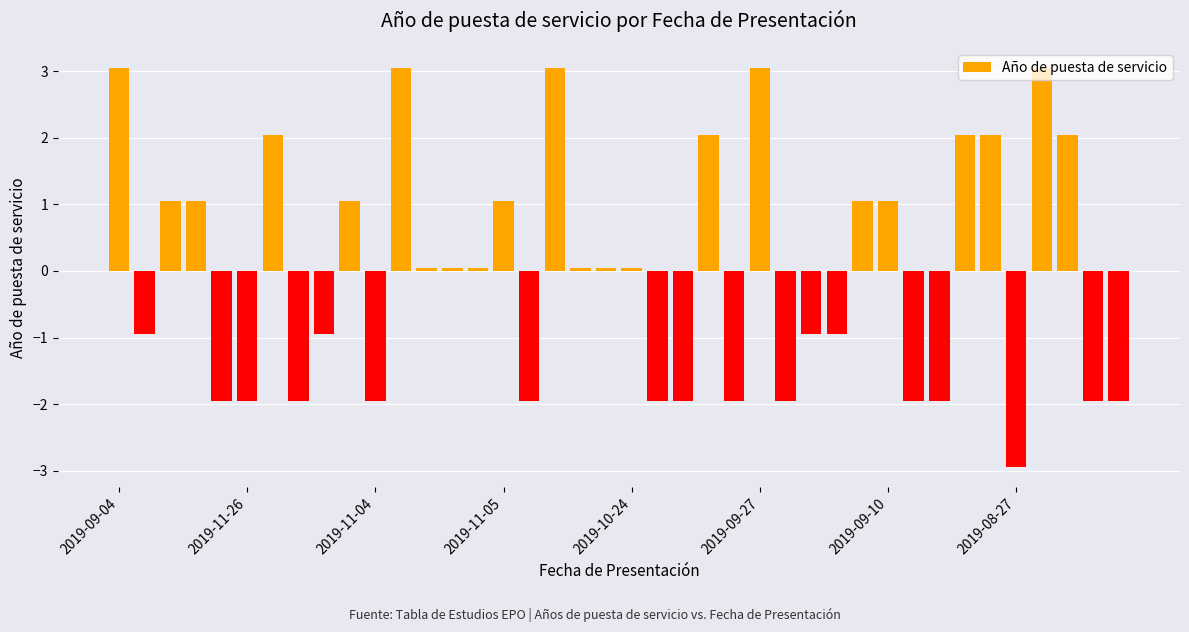

What is the difference between the maximum and minimum values?

6.0